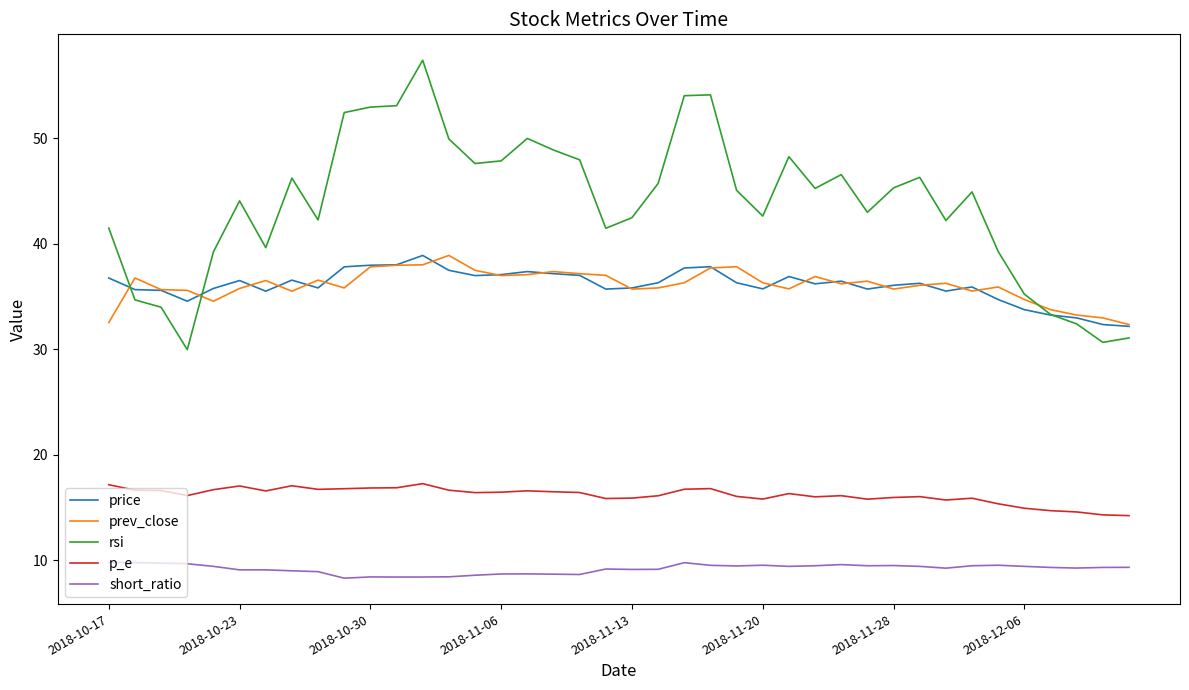

Which series has the largest total across all categories?

rsi